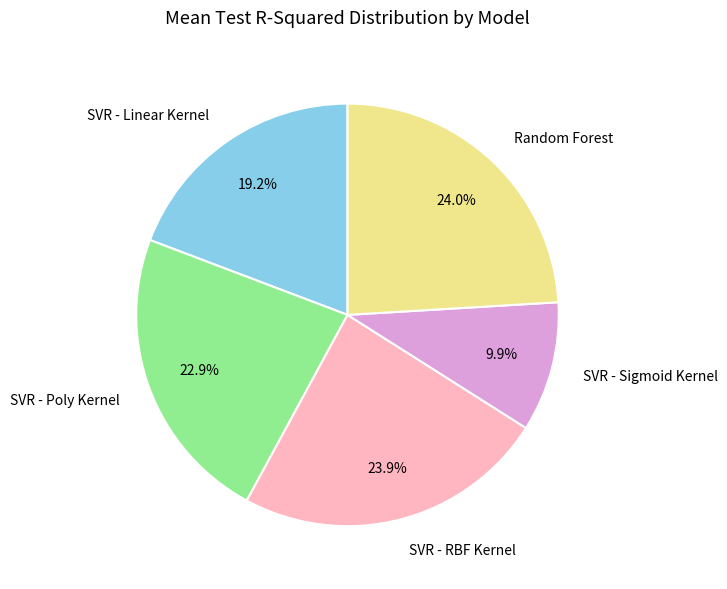

True or false: SVR - Linear Kernel accounts for 31% of the total.

False